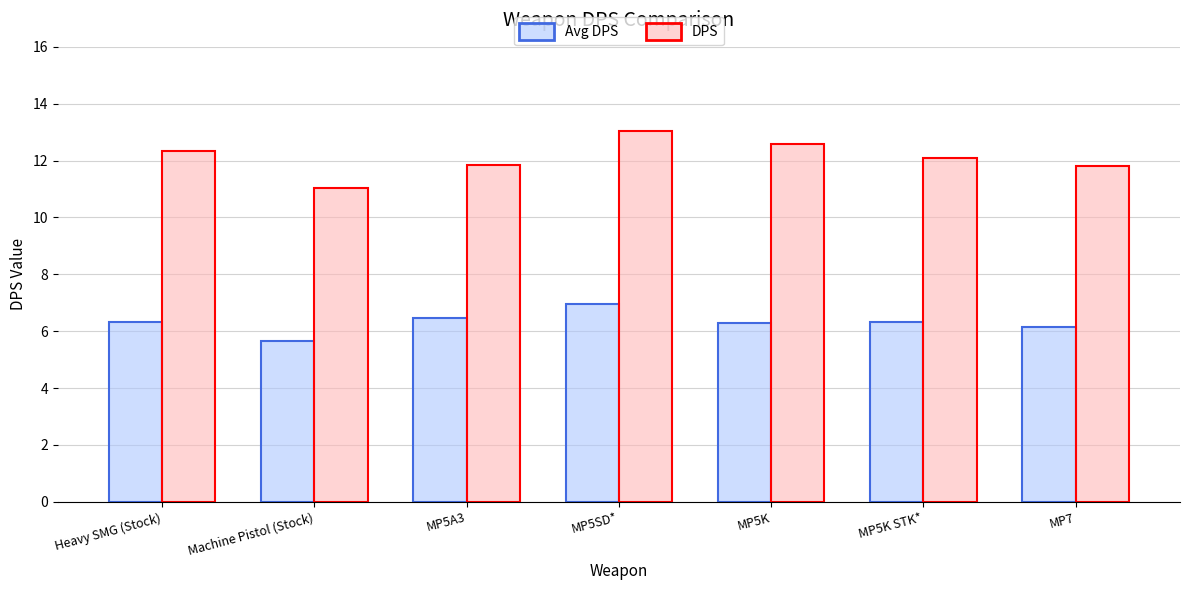

What position from the right is MP7?

1